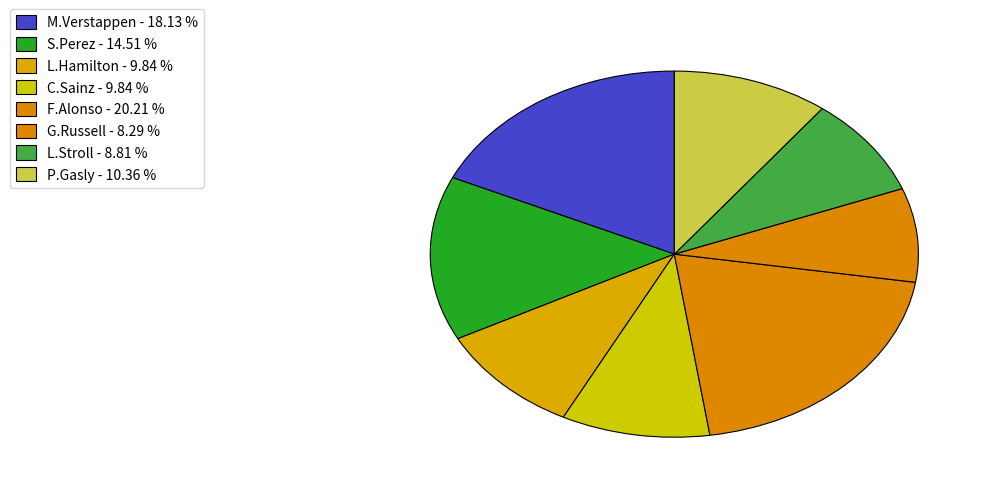

Count the number of slices in the pie.

8